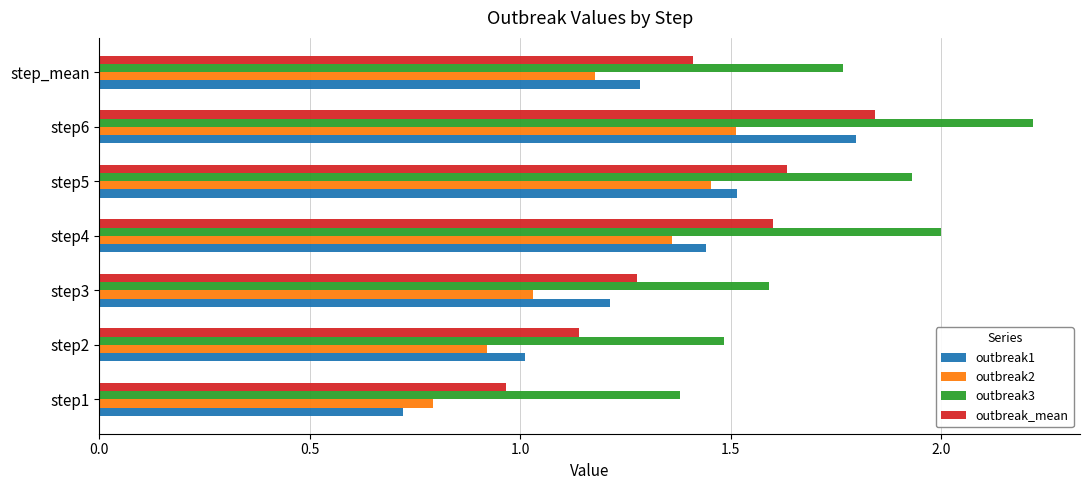

The outbreak1 series shows 1.4 at step4. True or false?

True